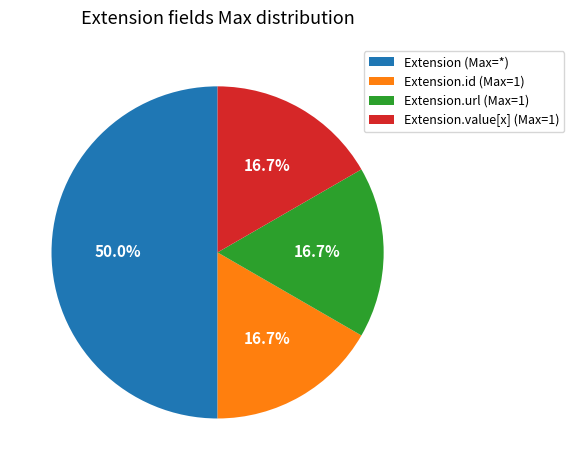

Does Extension.id (Max=1) account for over 50% of the chart?

No